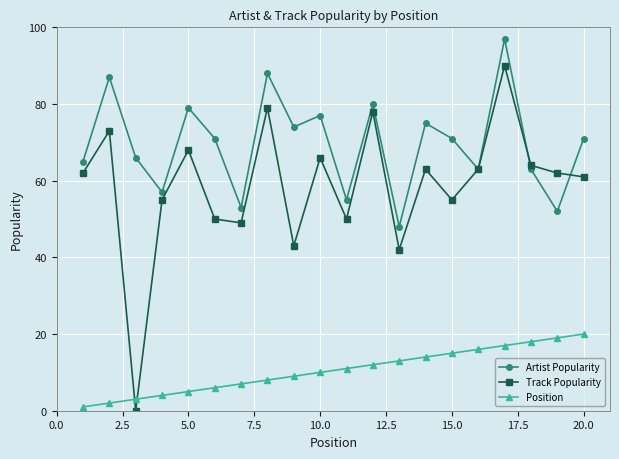

Which series has the largest total across all categories?

Artist Popularity